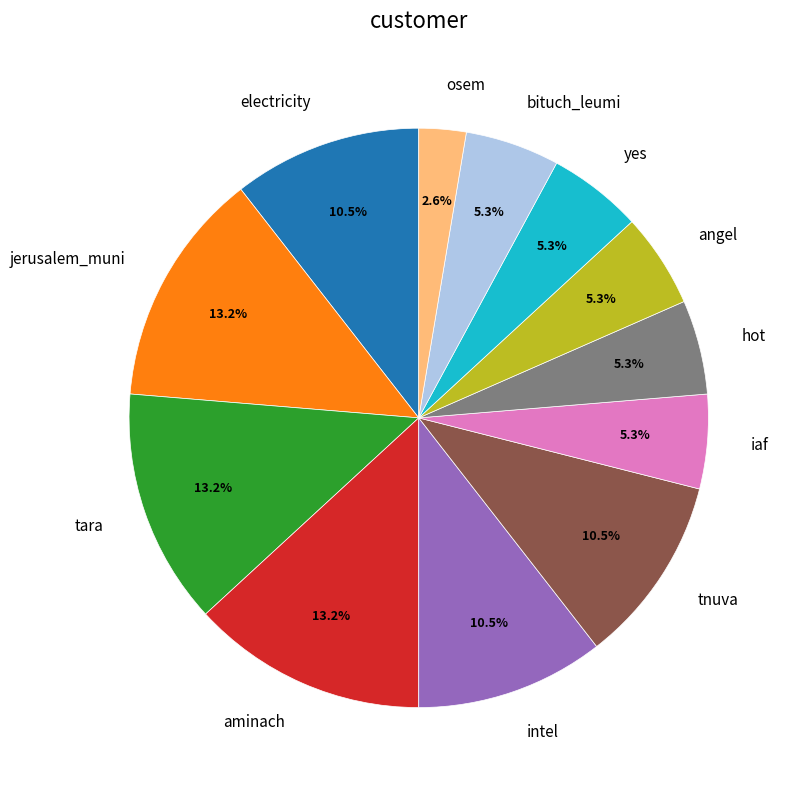

Which has a higher value, iaf or intel?

intel